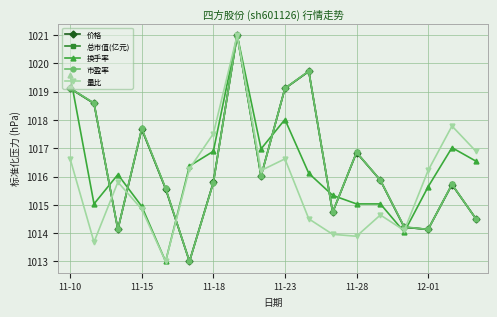

What is the value of the 价格 point at the 15th from the left?

1014.2